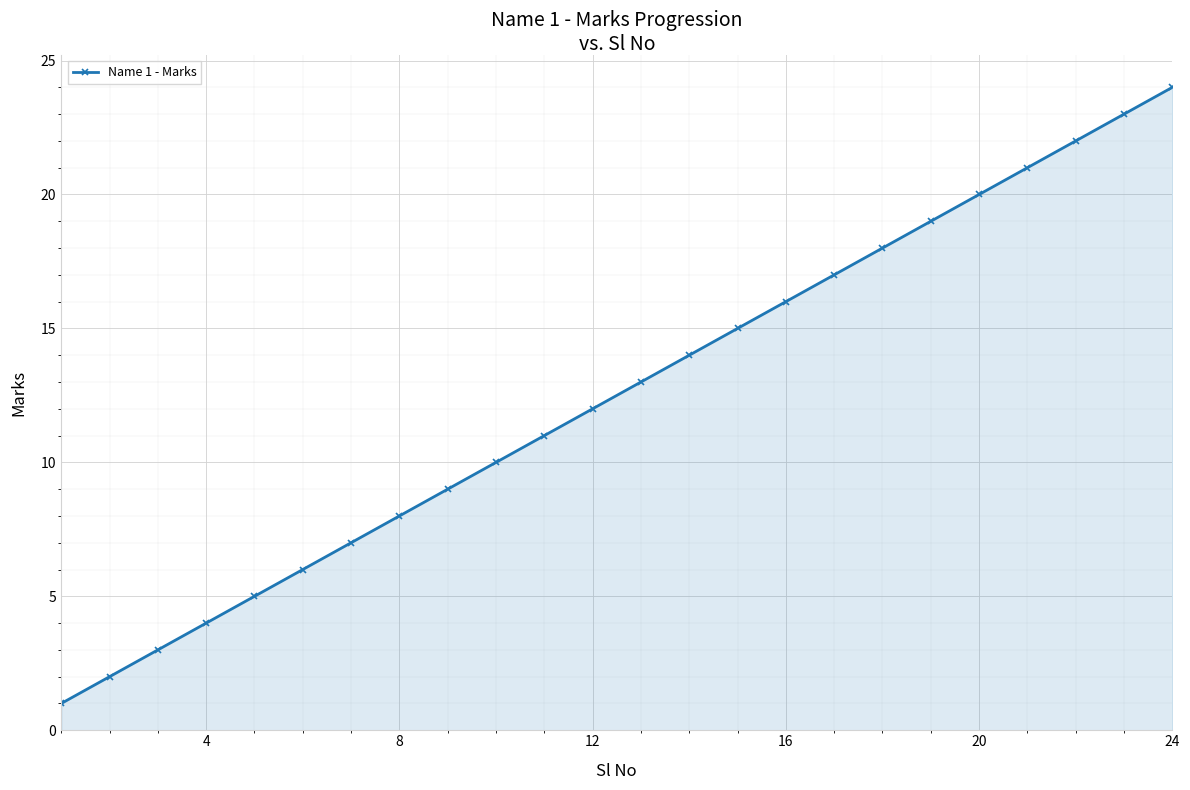

What is the difference between the maximum and minimum values?

23